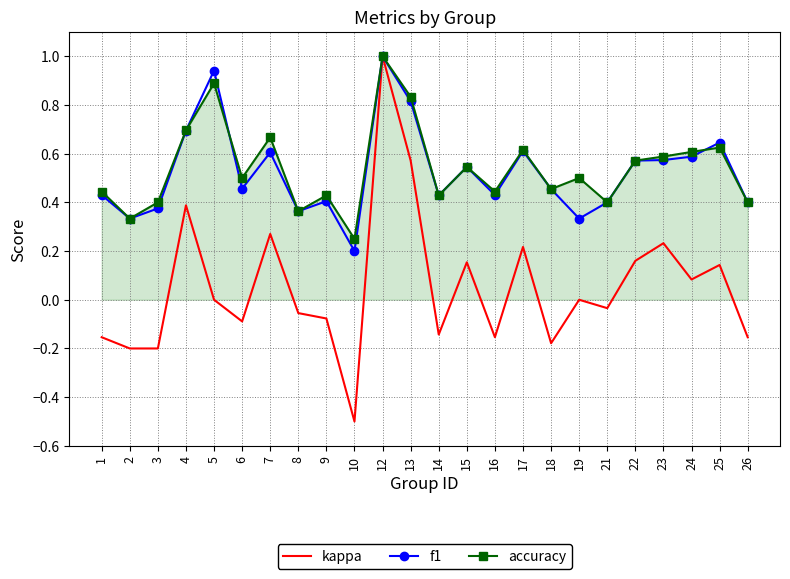

The value of accuracy at 6 is 0.5. True or false?

True